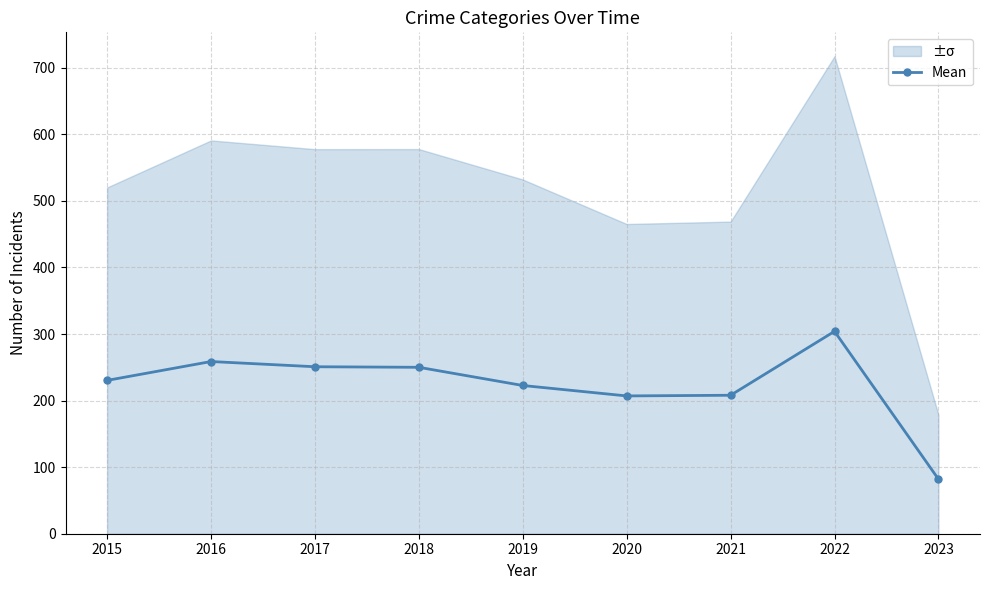

What is the value of the 2nd point from the left?

258.7